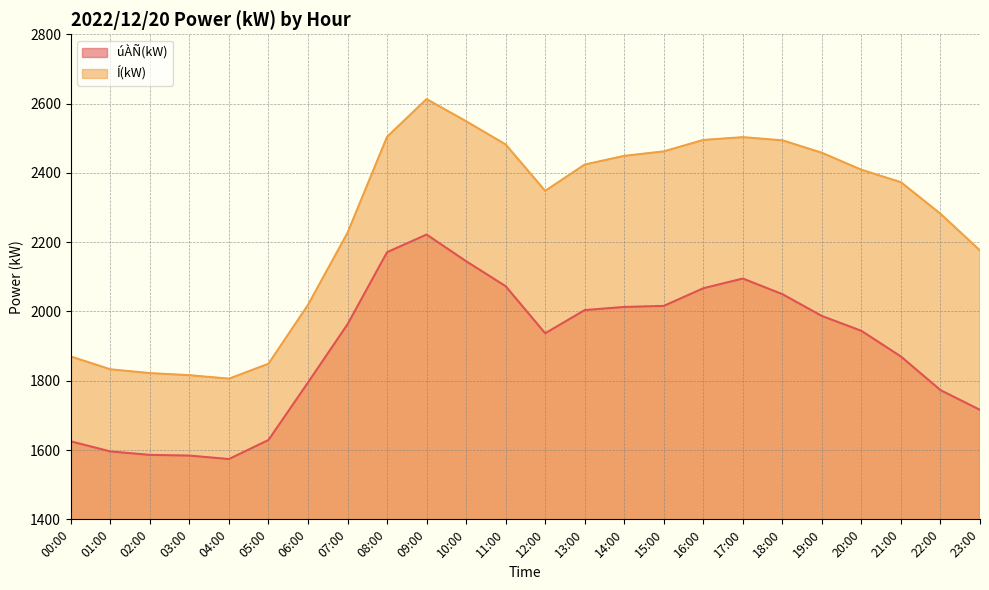

How many lines are shown in the chart?

2